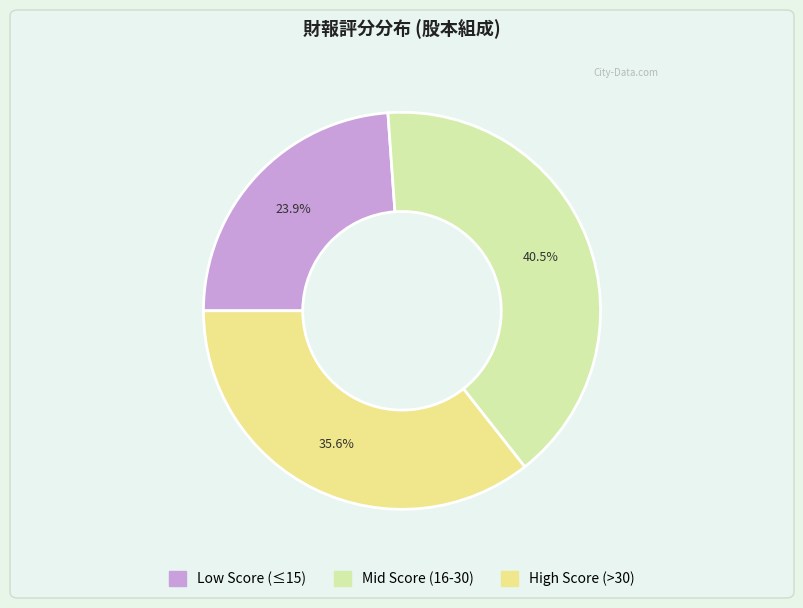

Is there any slice that represents more than half of the pie?

No